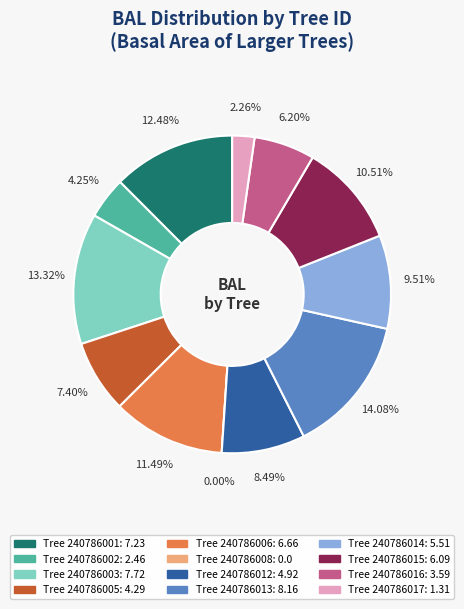

To the nearest percent, what is the difference between the largest and smallest slice percentages?

14%